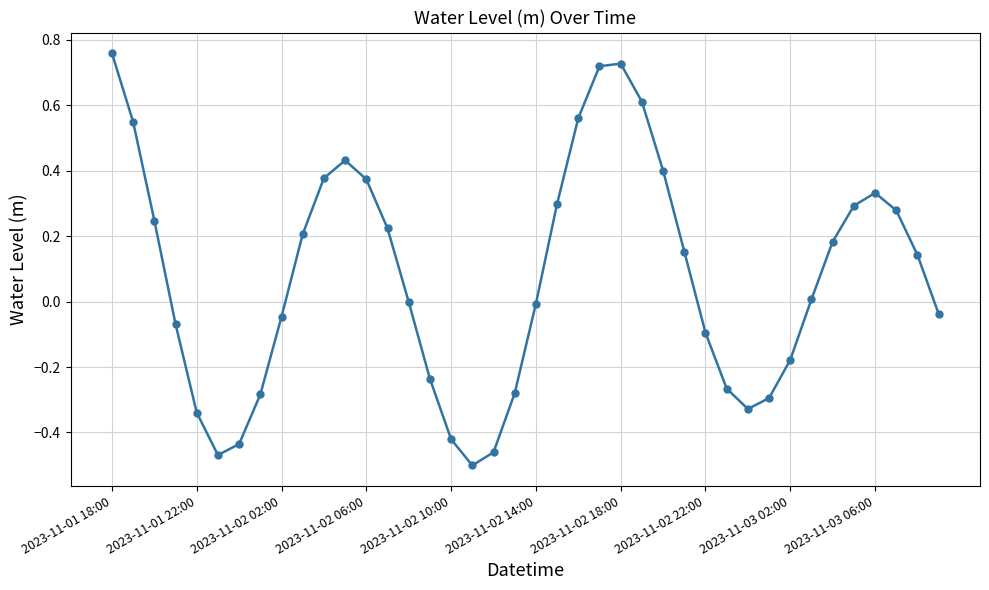

How many interior local valleys (lower than both neighbors) does the data have?

3